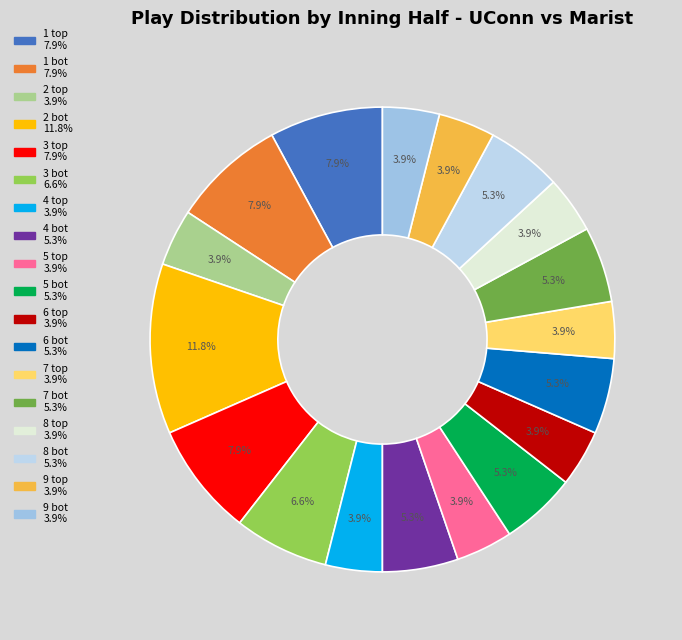

How many segments does this pie chart have?

18